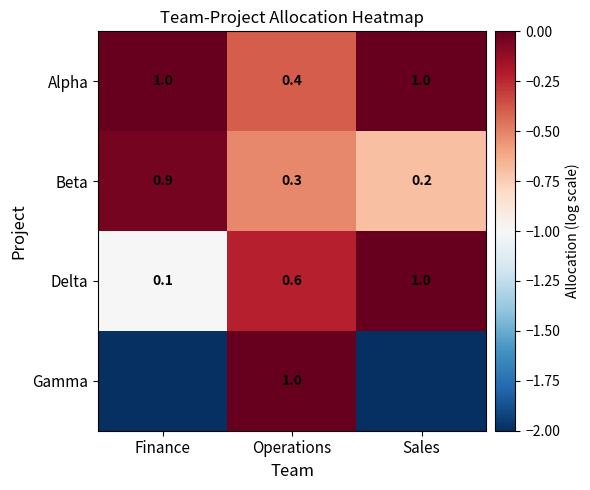

Which has a higher value, Sales or Finance?

Sales